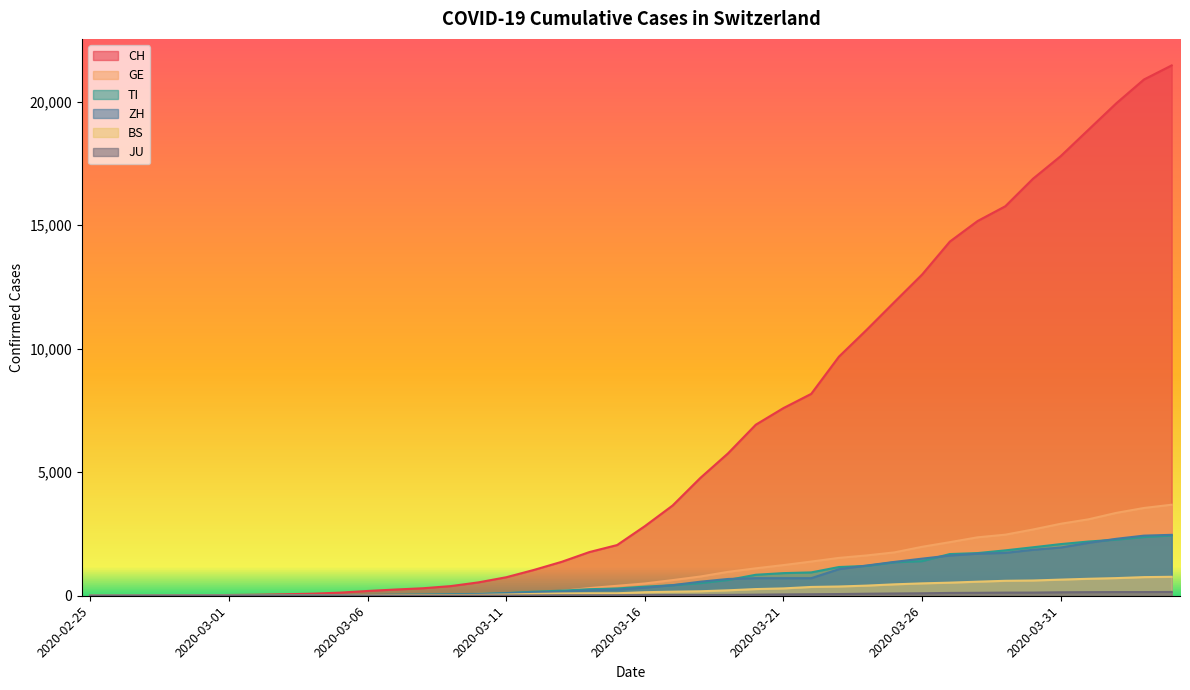

Is the value of TI at 2020-03-31 greater than the value of ZH at 2020-03-18?

Yes